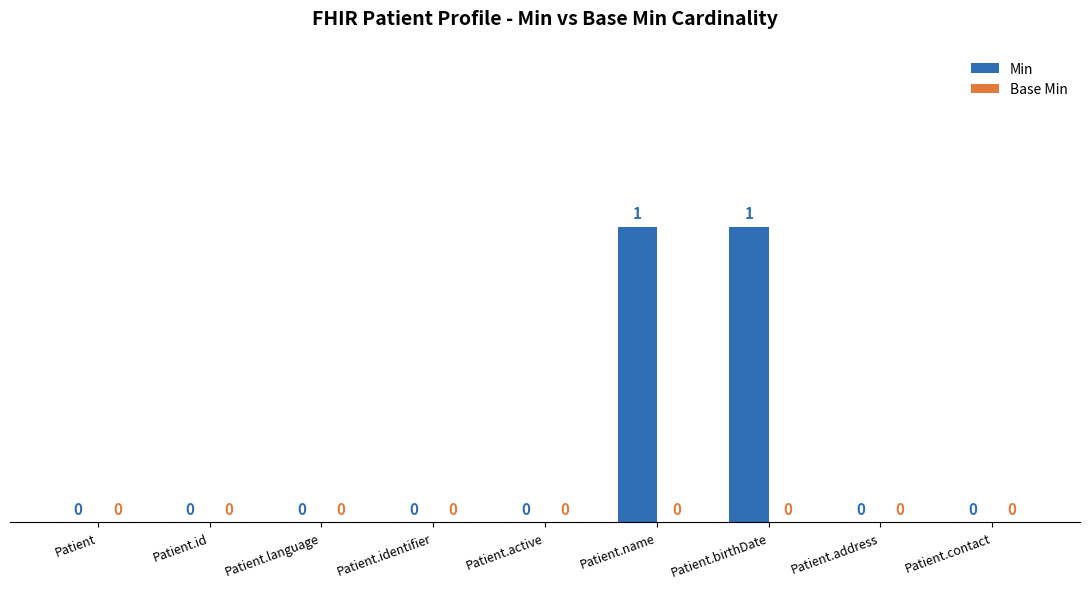

Is it true that the value at Patient.active is -1?

False